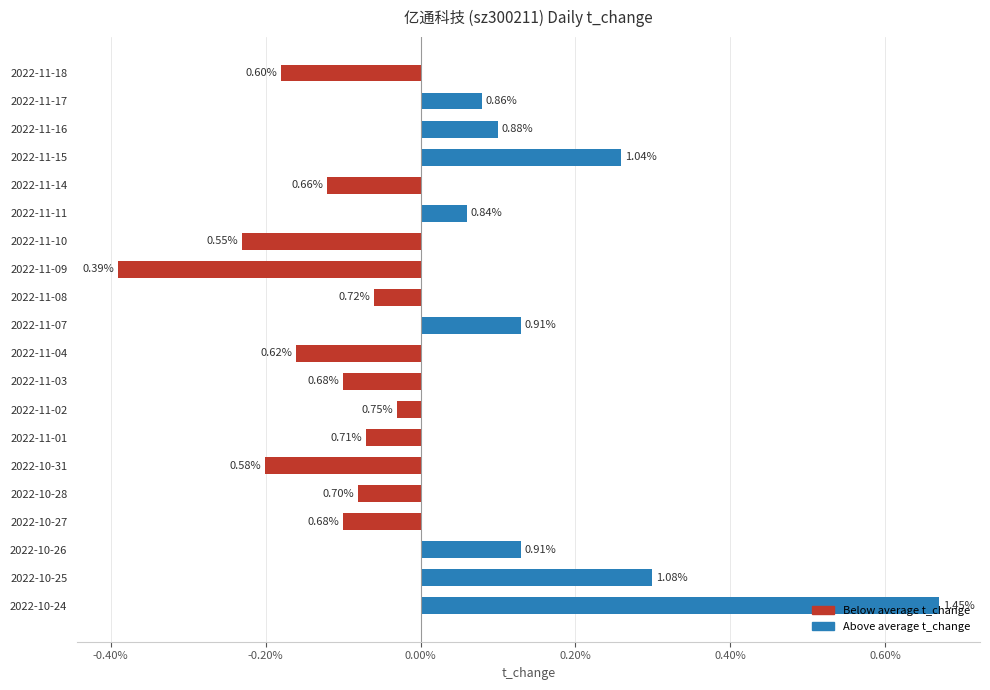

How many bars are there in total?

20